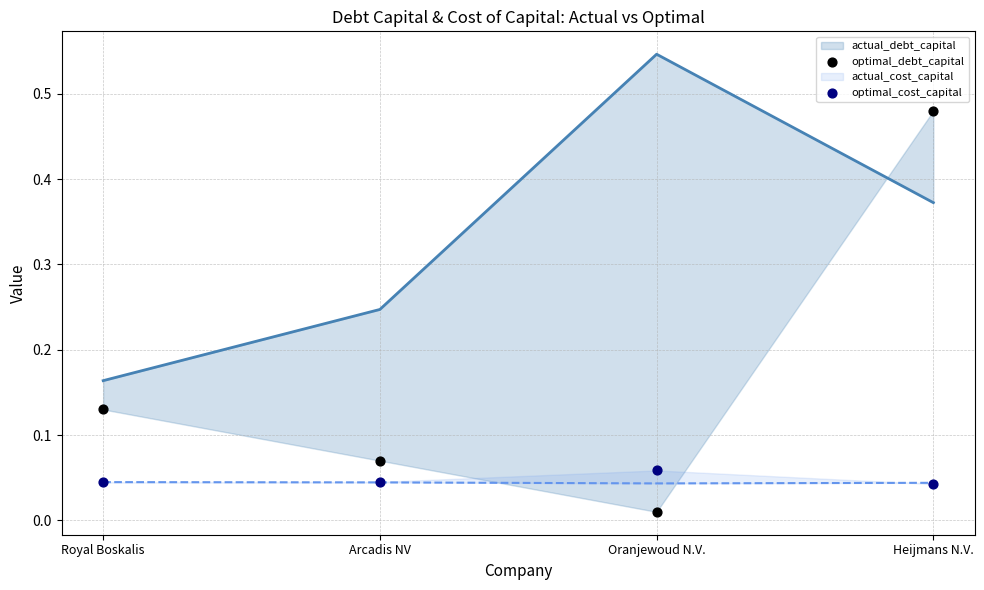

Which series has the largest total across all categories?

actual_debt_capital